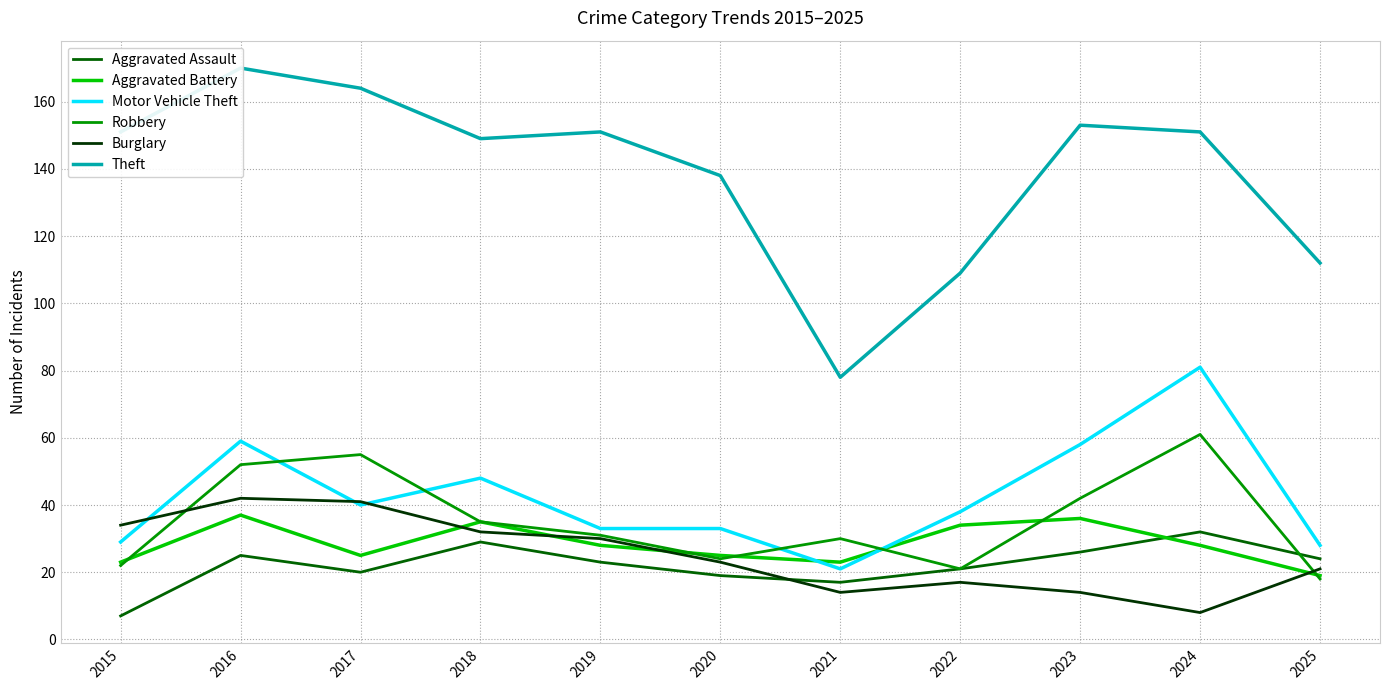

How many data points in Burglary are above 23?

5